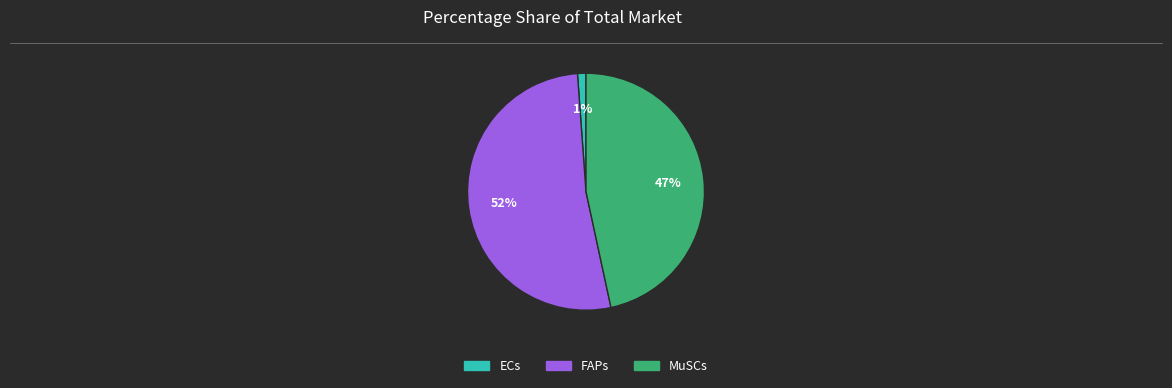

To the nearest percent, what percentage of the pie is ECs?

1%